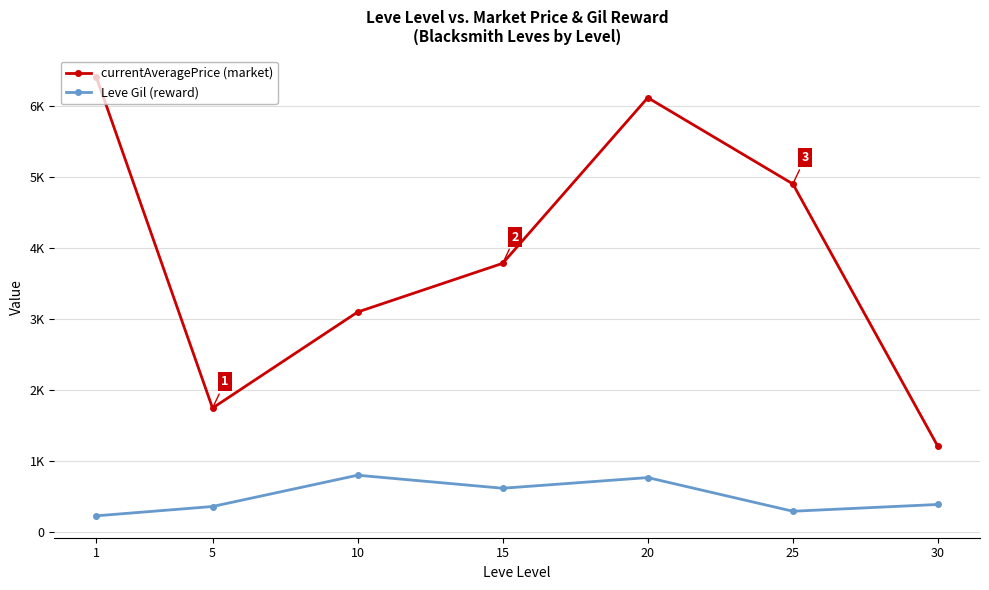

At 15, list the series in order from largest to smallest.

currentAveragePrice (market), Leve Gil (reward)